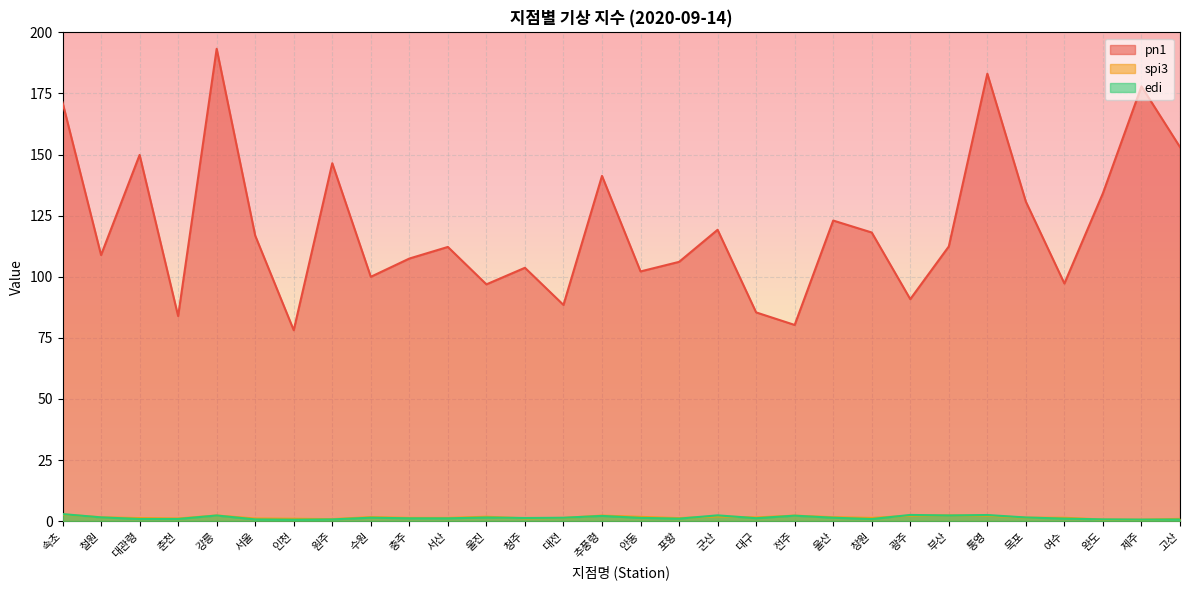

What is the total value across all series at 목포?

133.6